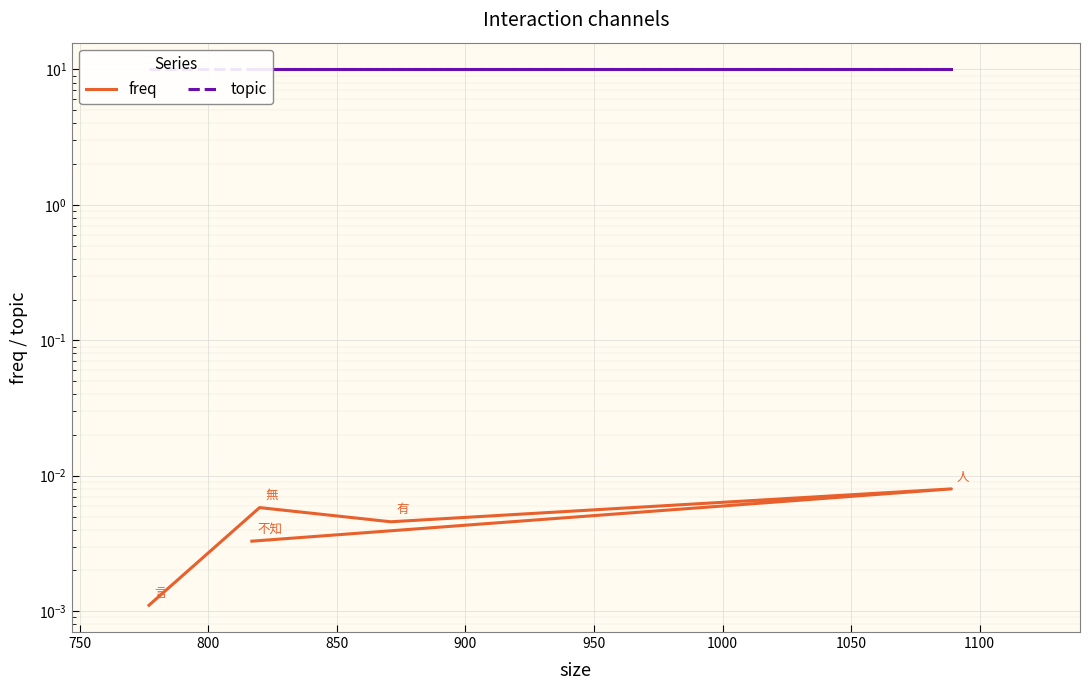

Is the value of topic at 750 greater than the value of freq at 750?

Yes